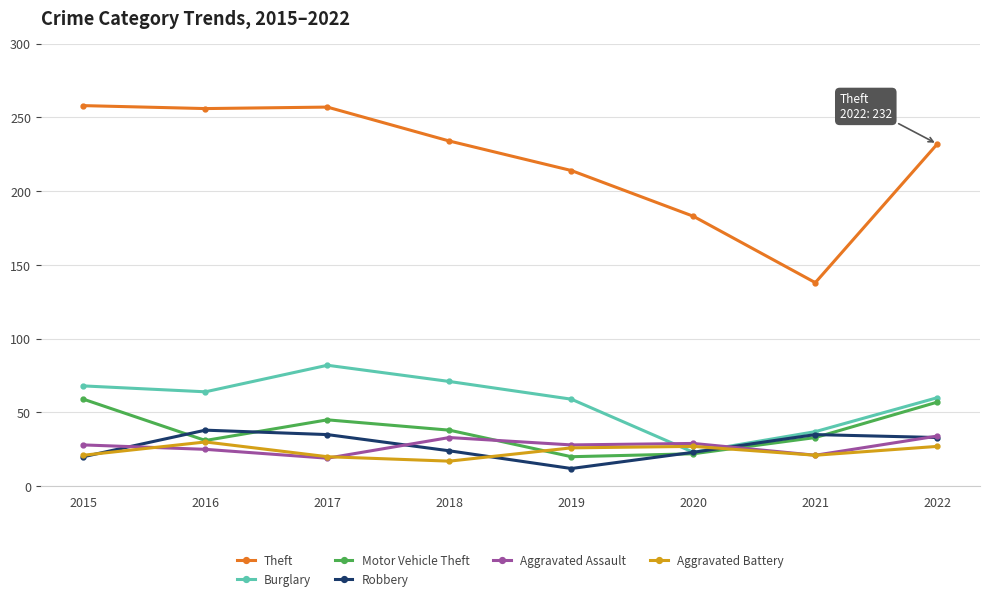

What is the value of the Theft point at the 8th from the left?

232